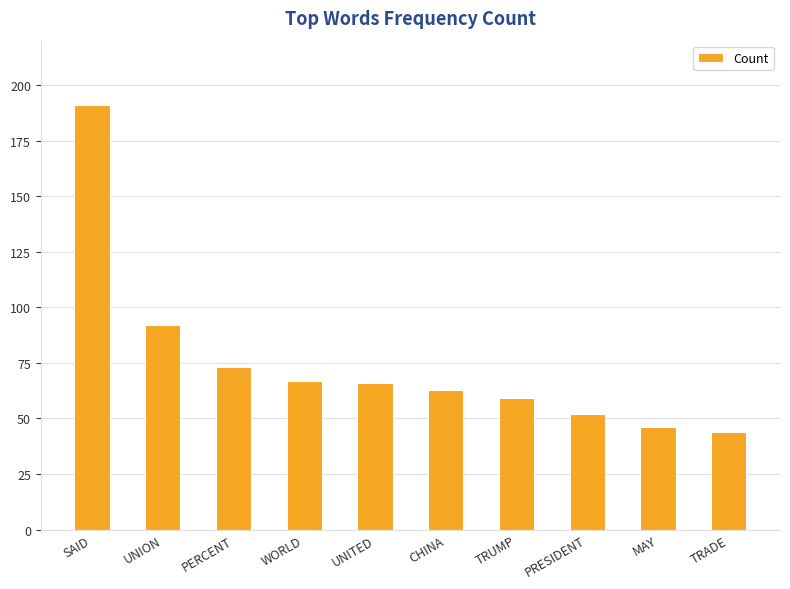

At which label is the value closest to 117?

UNION